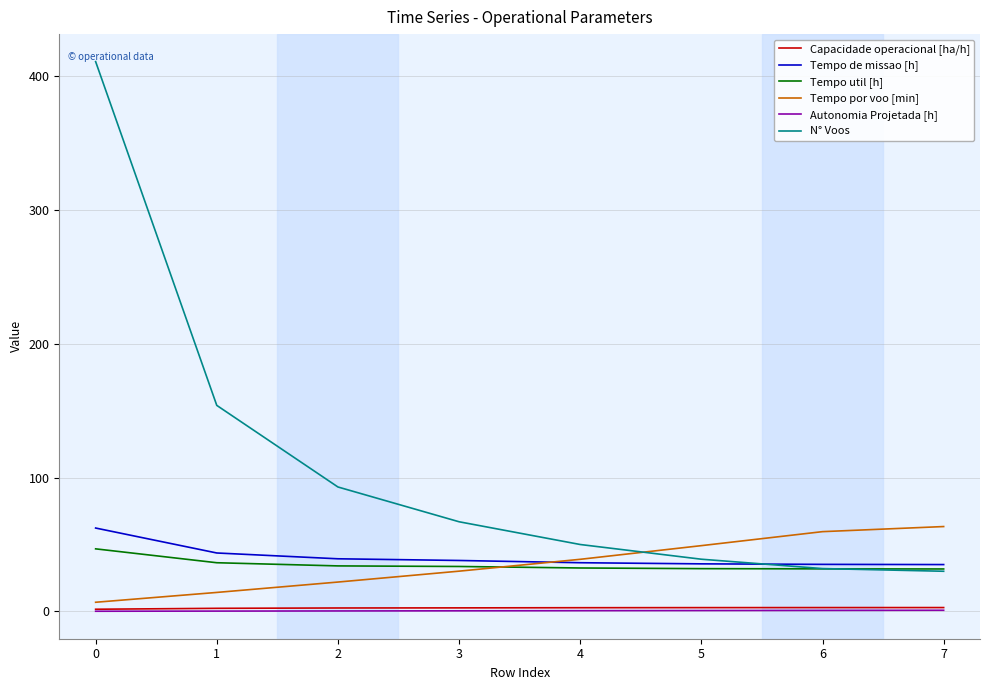

True or false: Tempo de missao [h] and Autonomia Projetada [h] intersect in this chart.

False